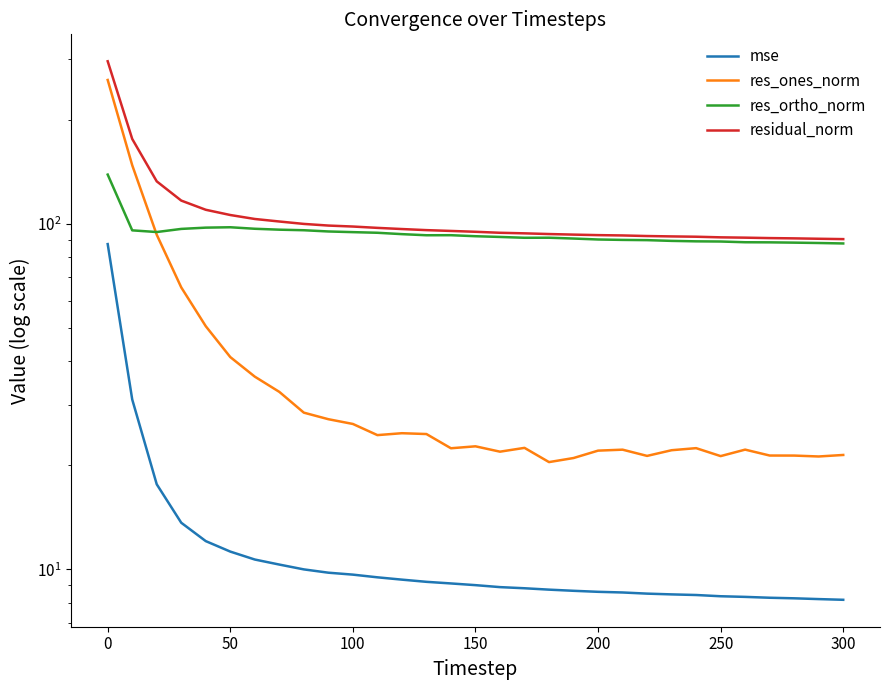

True or false: residual_norm and mse cross at least once.

False